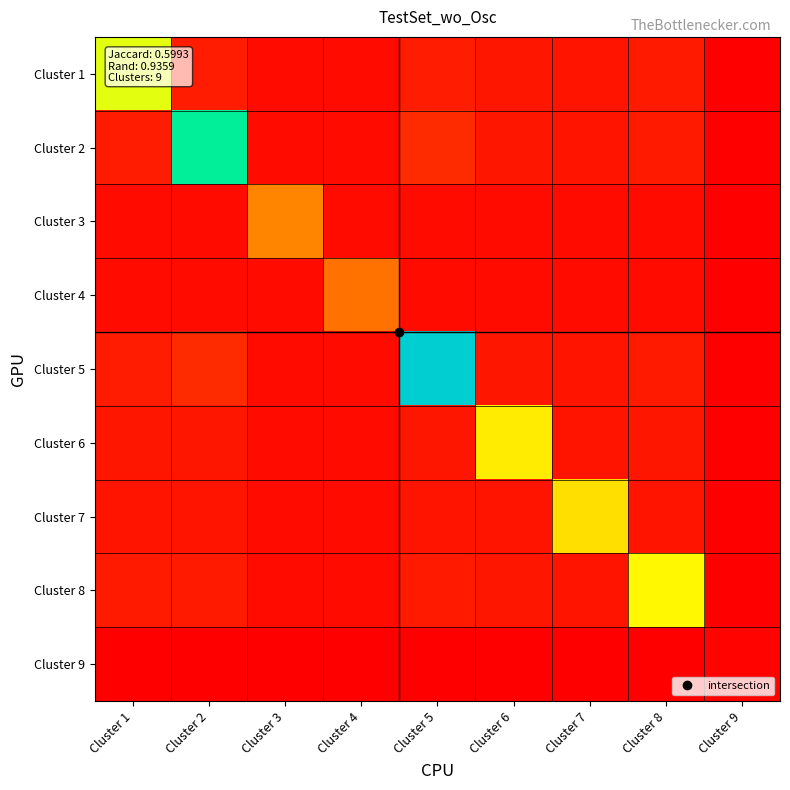

Rank the series by their maximum value, from highest to lowest.

Cluster 5, Cluster 2, Cluster 1, Cluster 8, Cluster 6, Cluster 7, Cluster 3, Cluster 4, Cluster 9